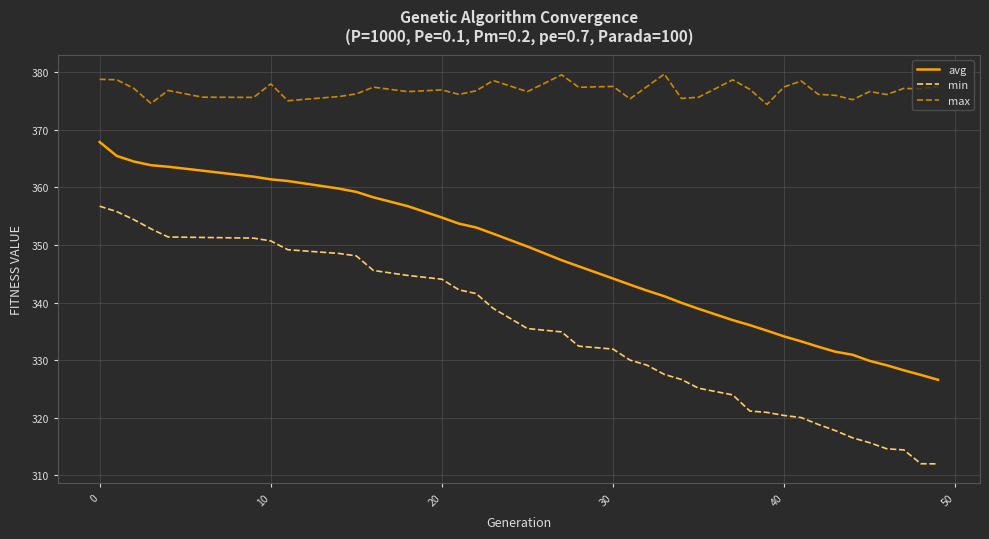

What is the minimum value for min?

312.0